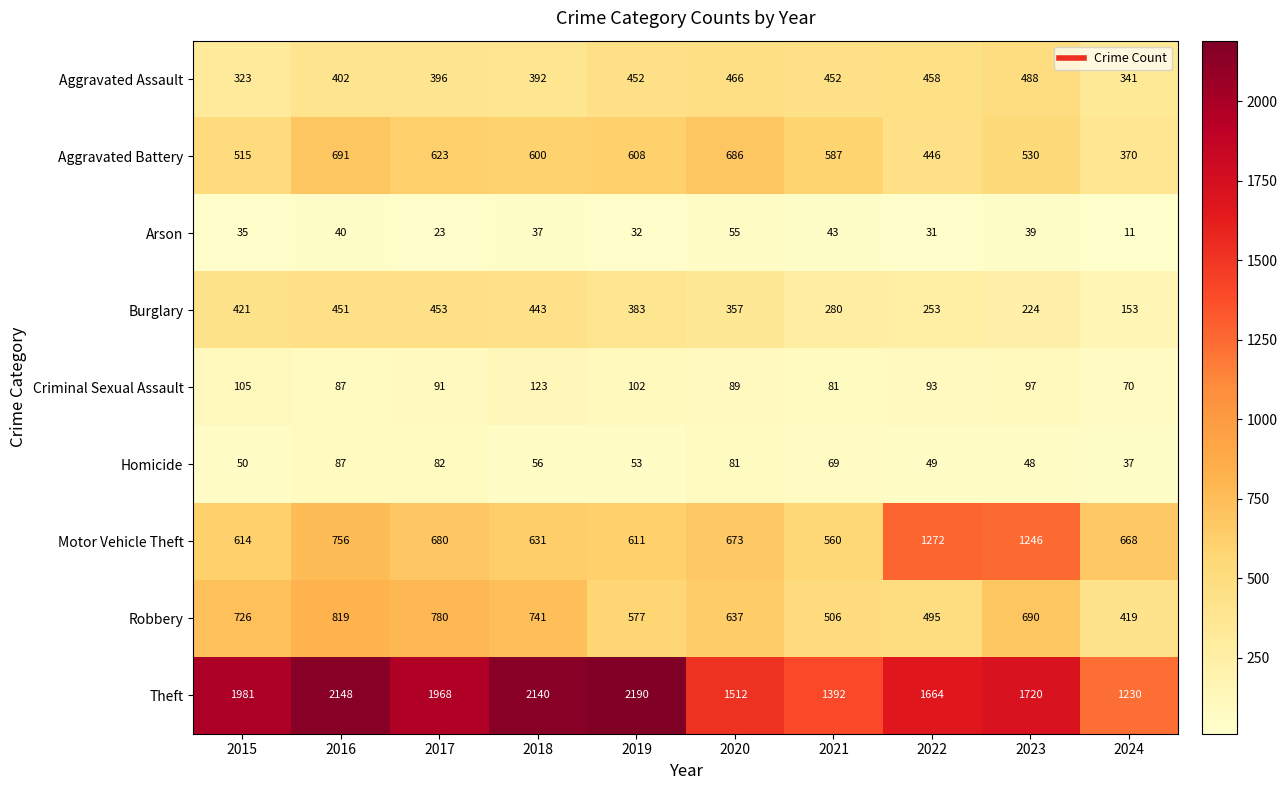

Read the Theft value at 2018, to the nearest 100.

2100